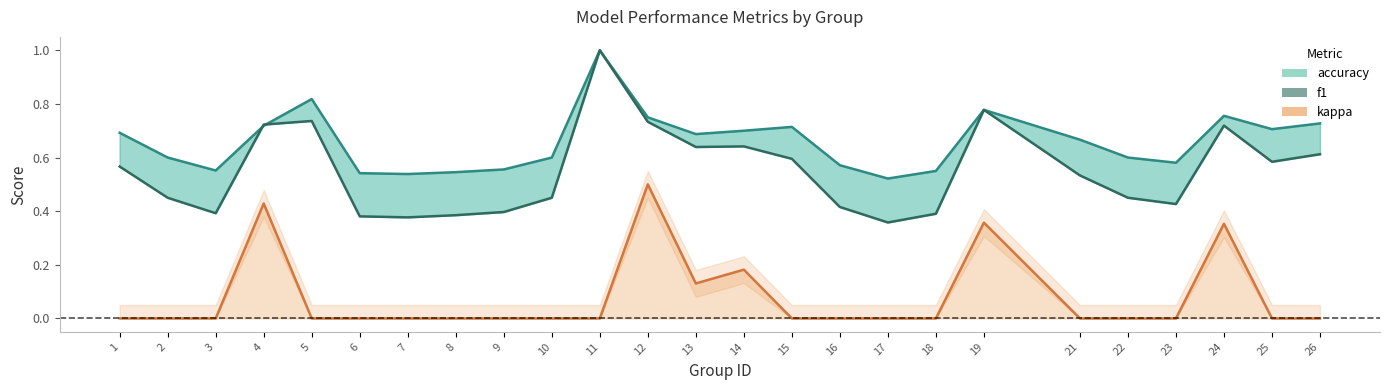

What is the sum of all accuracy values?

16.5